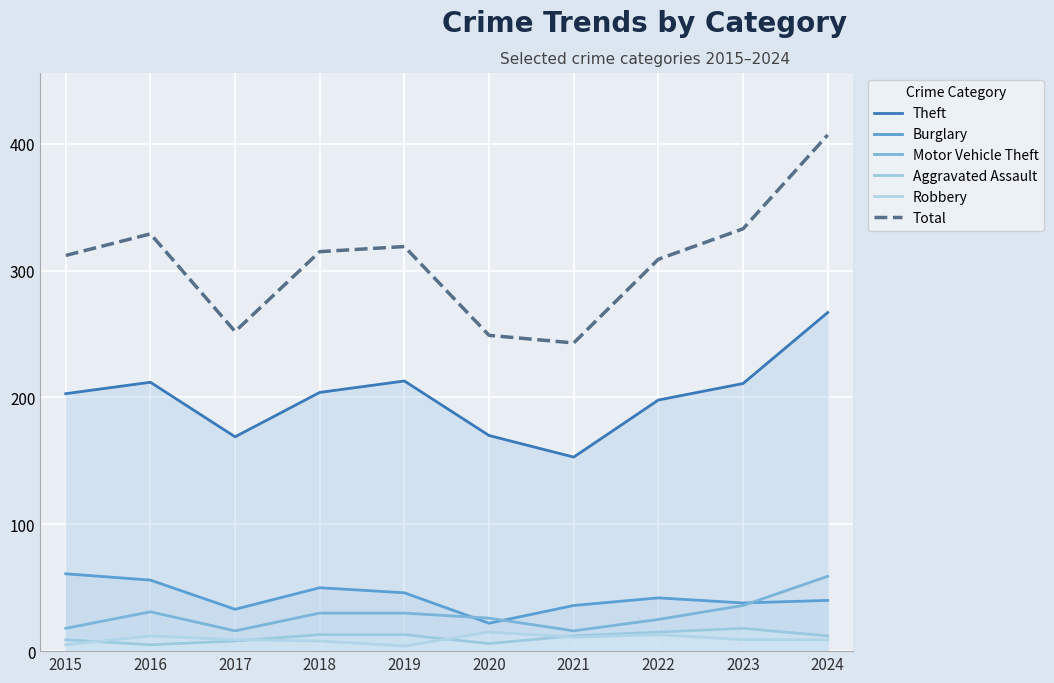

What is the value of the Aggravated Assault point at the 4th from the left?

13